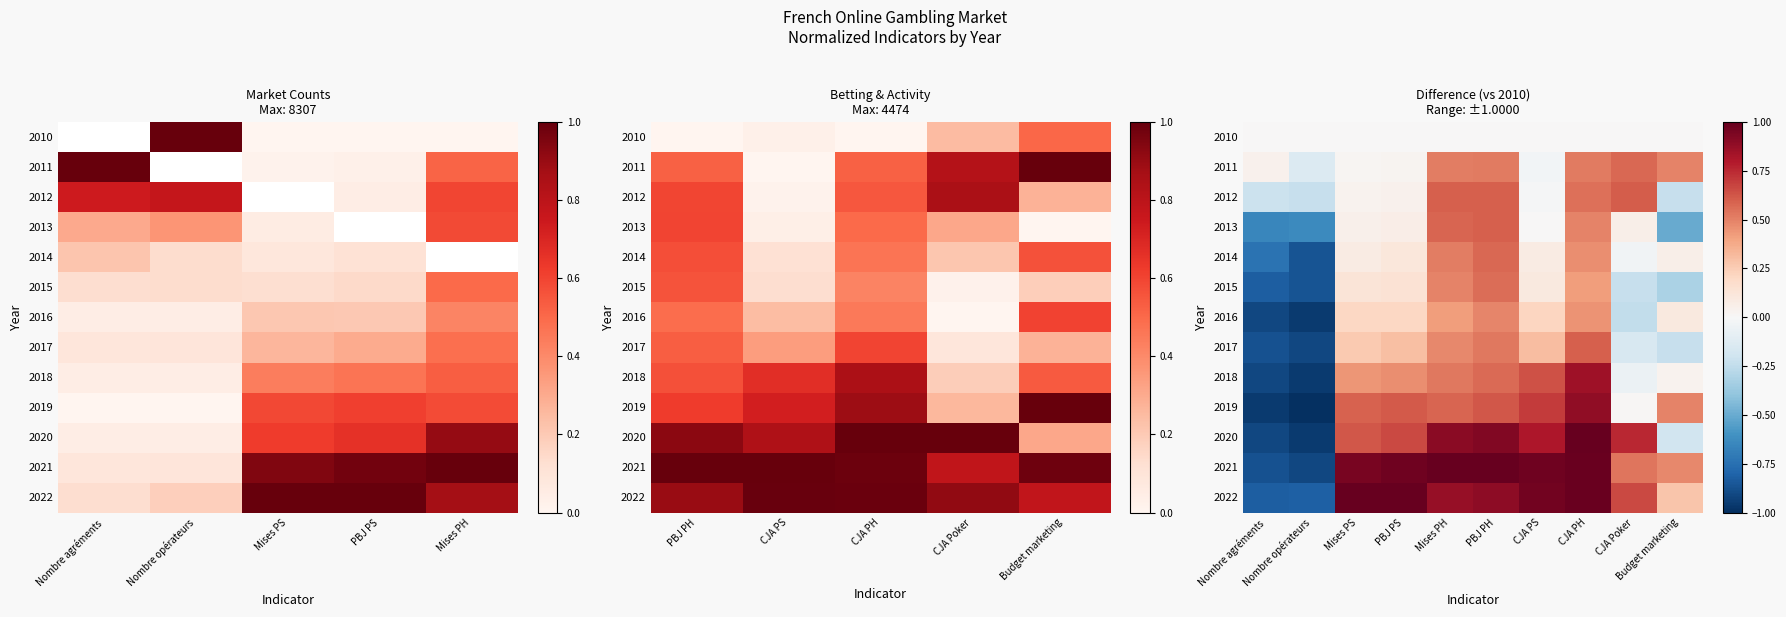

The value of 2021 at Budget marketing is 0.2. True or false?

False